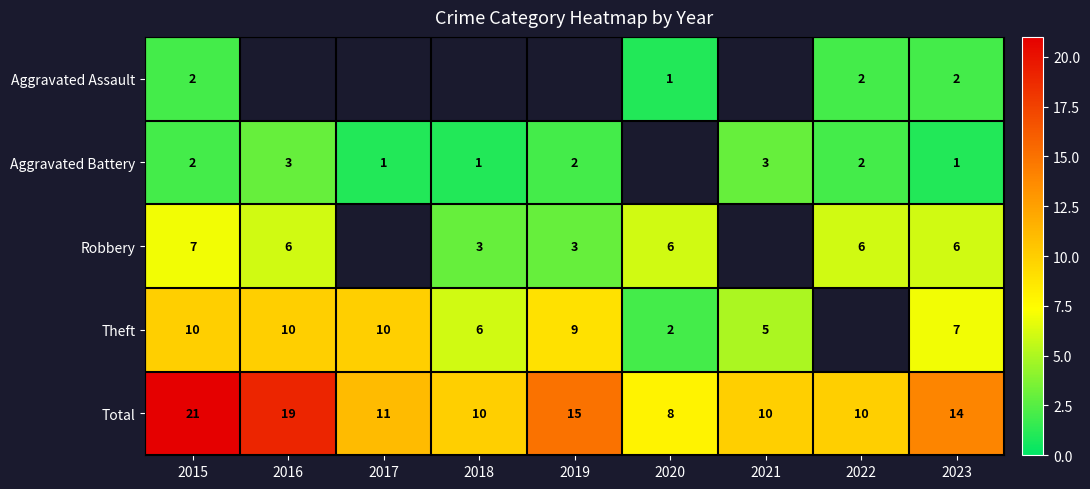

What is the difference between the Theft values at 2020 and 2023?

5